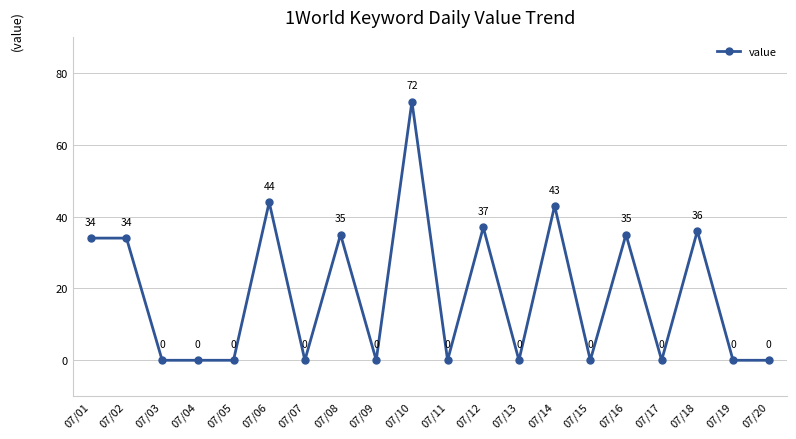

Where is the data nearest to the value 36?

07/18